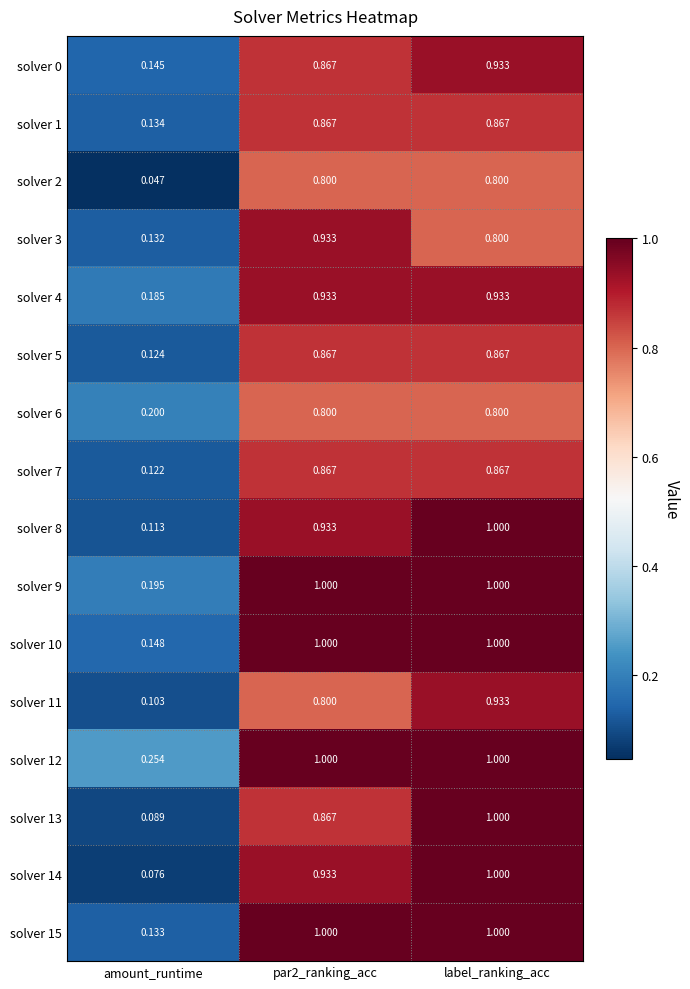

At which label does solver 3 reach its minimum?

amount_runtime